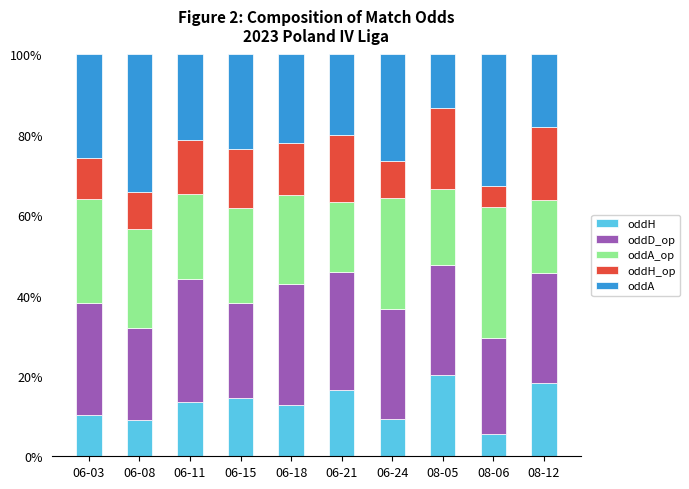

What is the total value across all series at 06-21?

100.0